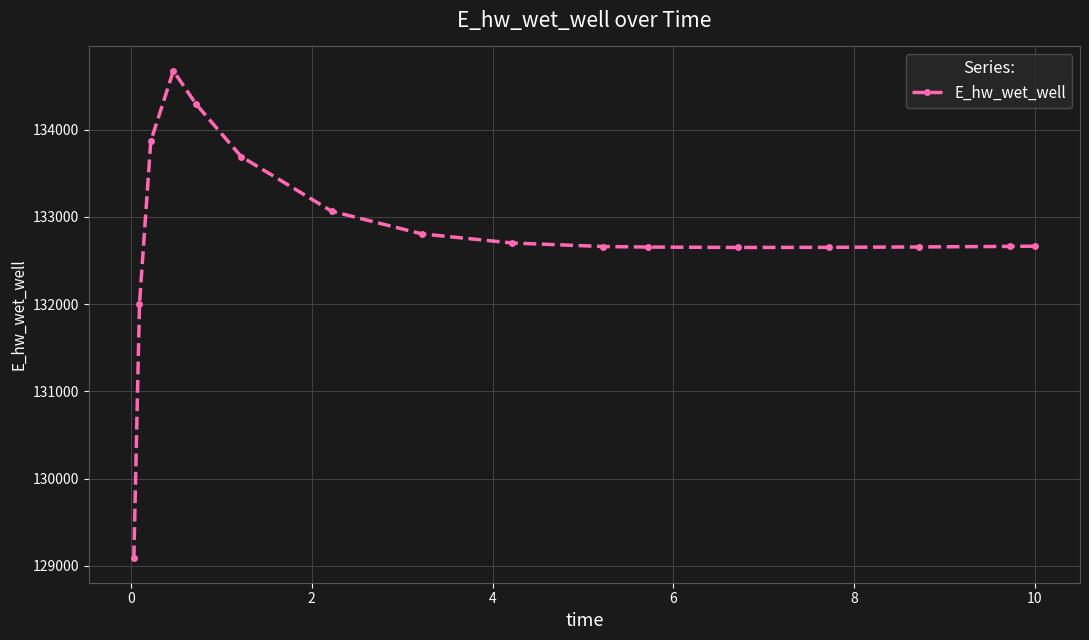

What is the minimum value shown in the chart?

129087.4